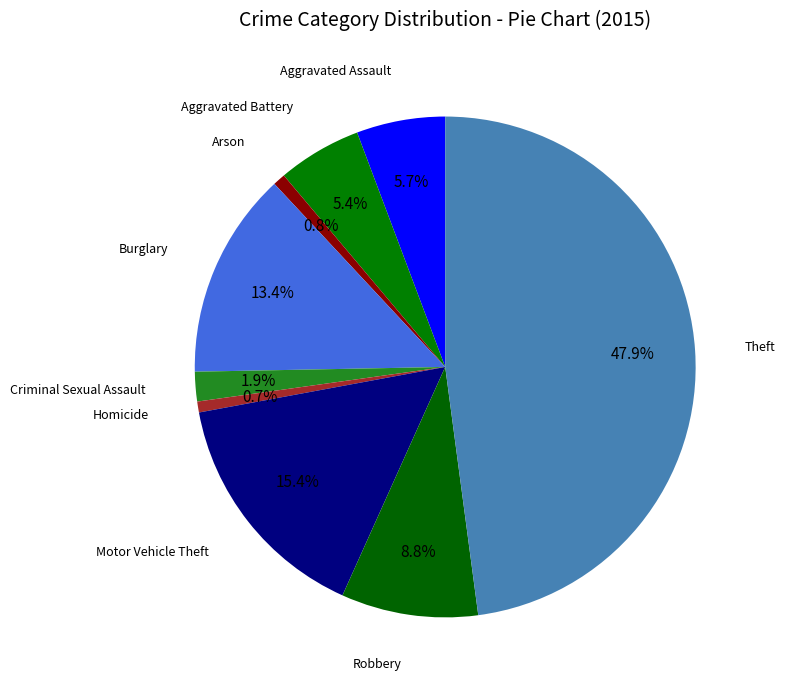

What is the largest slice in the pie chart?

Theft